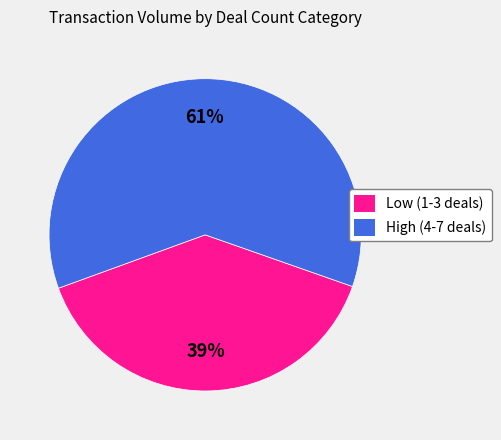

To the nearest percent, what percentage of the pie is Low (1-3 deals)?

39%